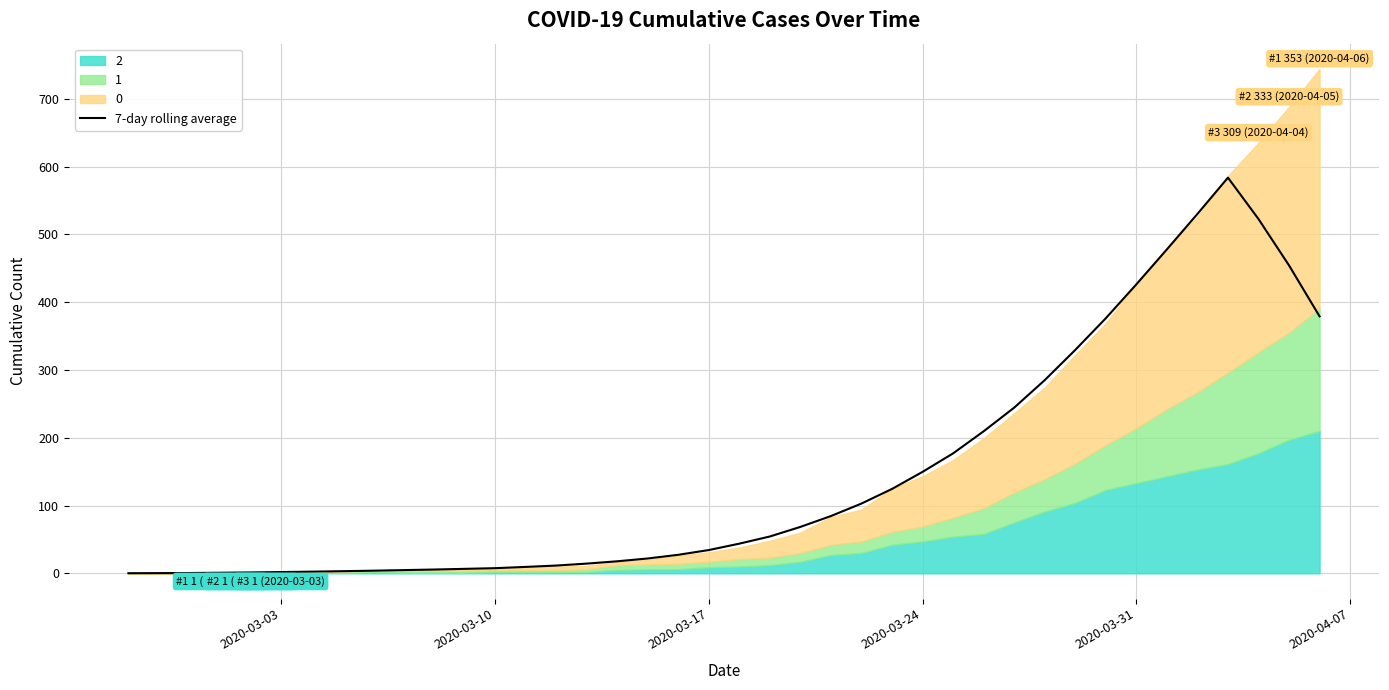

What is the maximum value for 7-day rolling average?

583.6